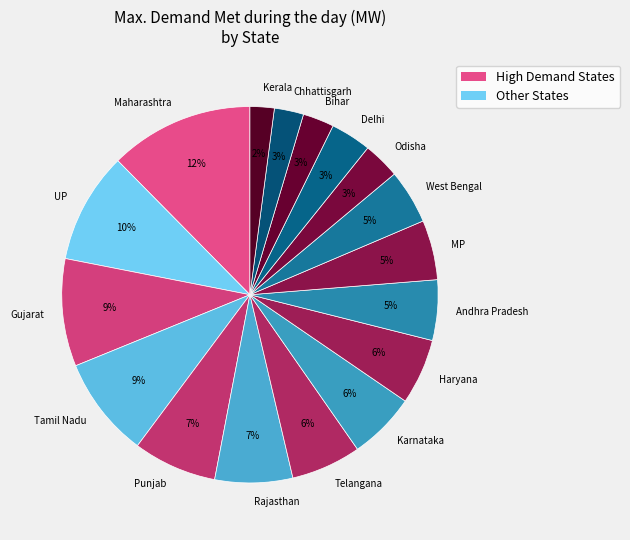

Is it true that Tamil Nadu is 9% of the pie?

True